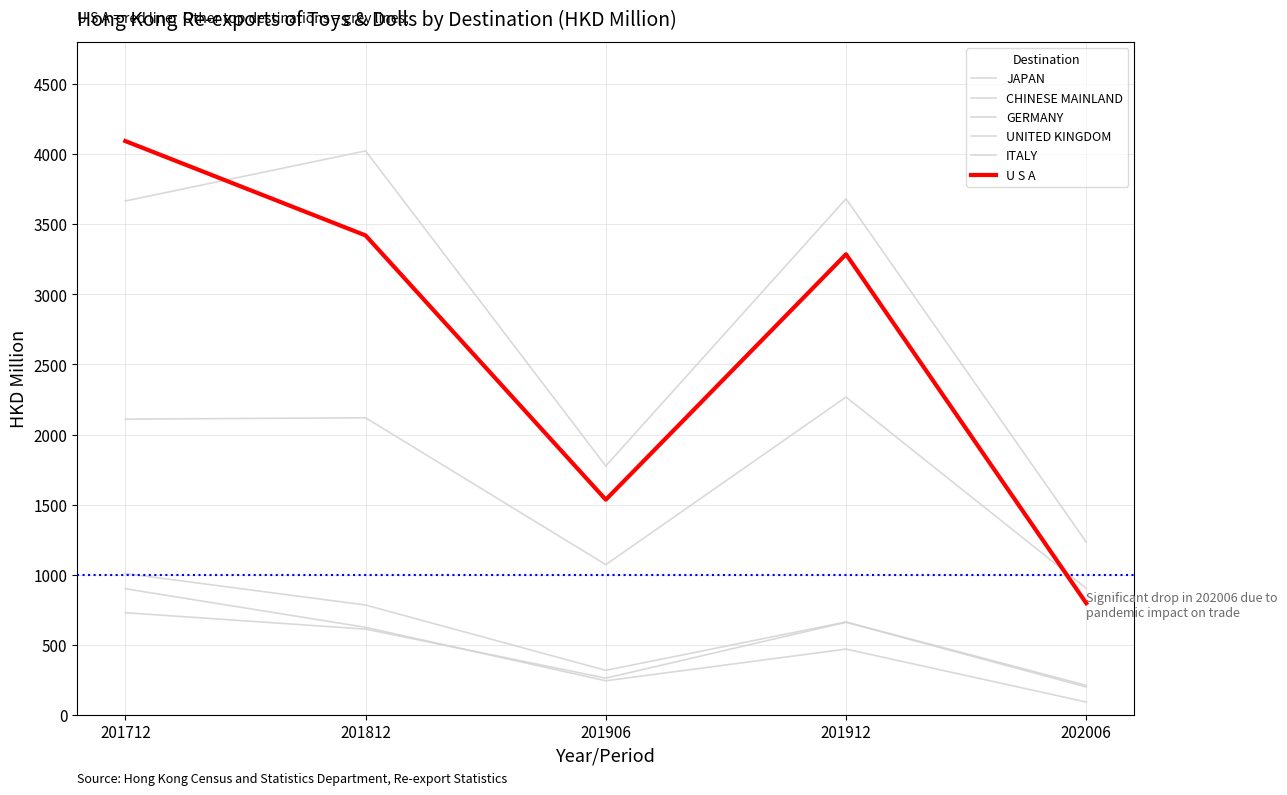

Reading left to right, transcribe all the data shown in this chart.

JAPAN: 3666.5	4023.8	1775.6	3682.2	1232.1
CHINESE MAINLAND: 2109.8	2119.3	1071.2	2267.3	902.1
GERMANY: 1007.9	783.0	316.9	662.0	209.8
UNITED KINGDOM: 899.4	623.8	242.3	468.5	90.8
ITALY: 728.2	611.1	261.1	660.0	198.2
U S A: 4094.3	3420.8	1534.9	3286.4	796.0